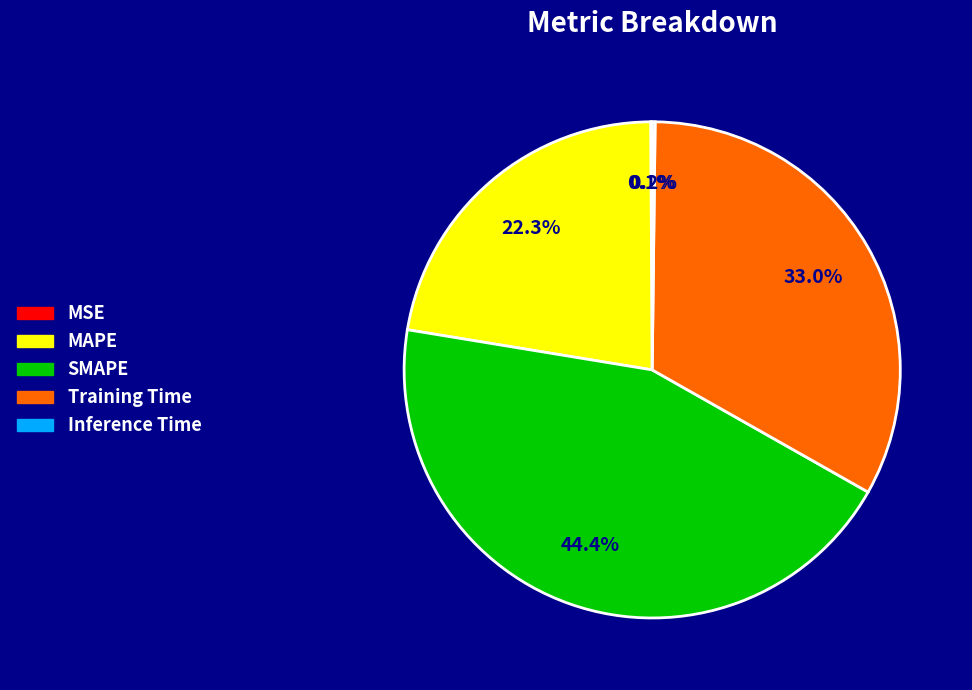

To the nearest percent, what portion does Training Time represent?

33%